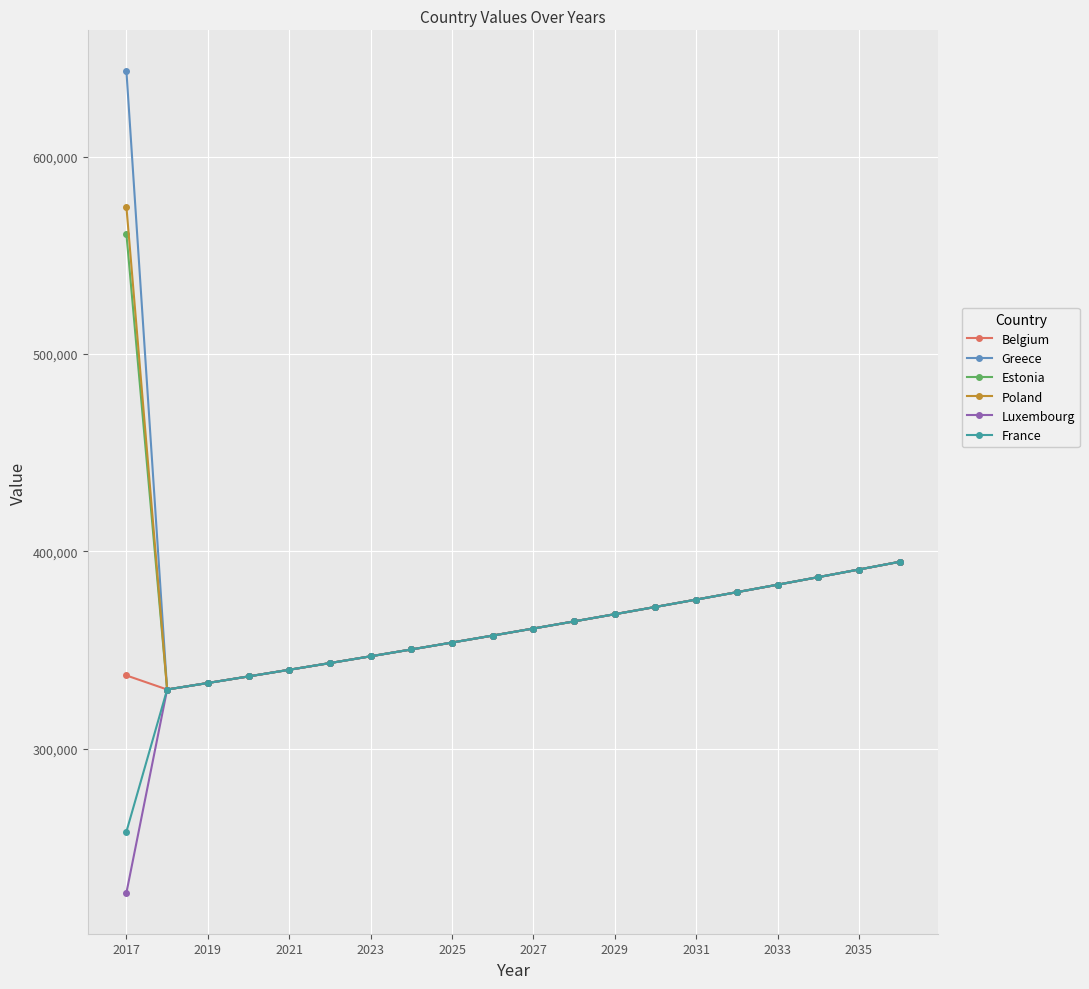

What is the smallest value displayed?

227038.2